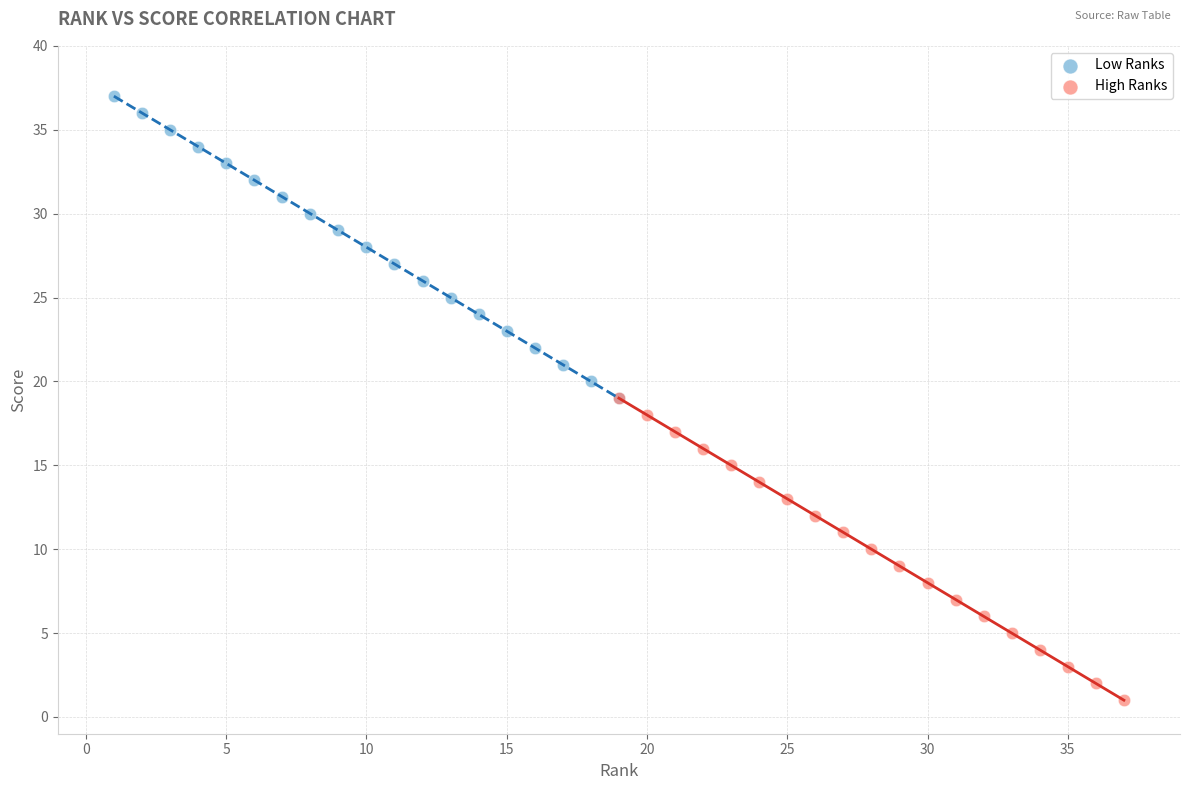

Which series reaches the minimum Y coordinate?

High Ranks